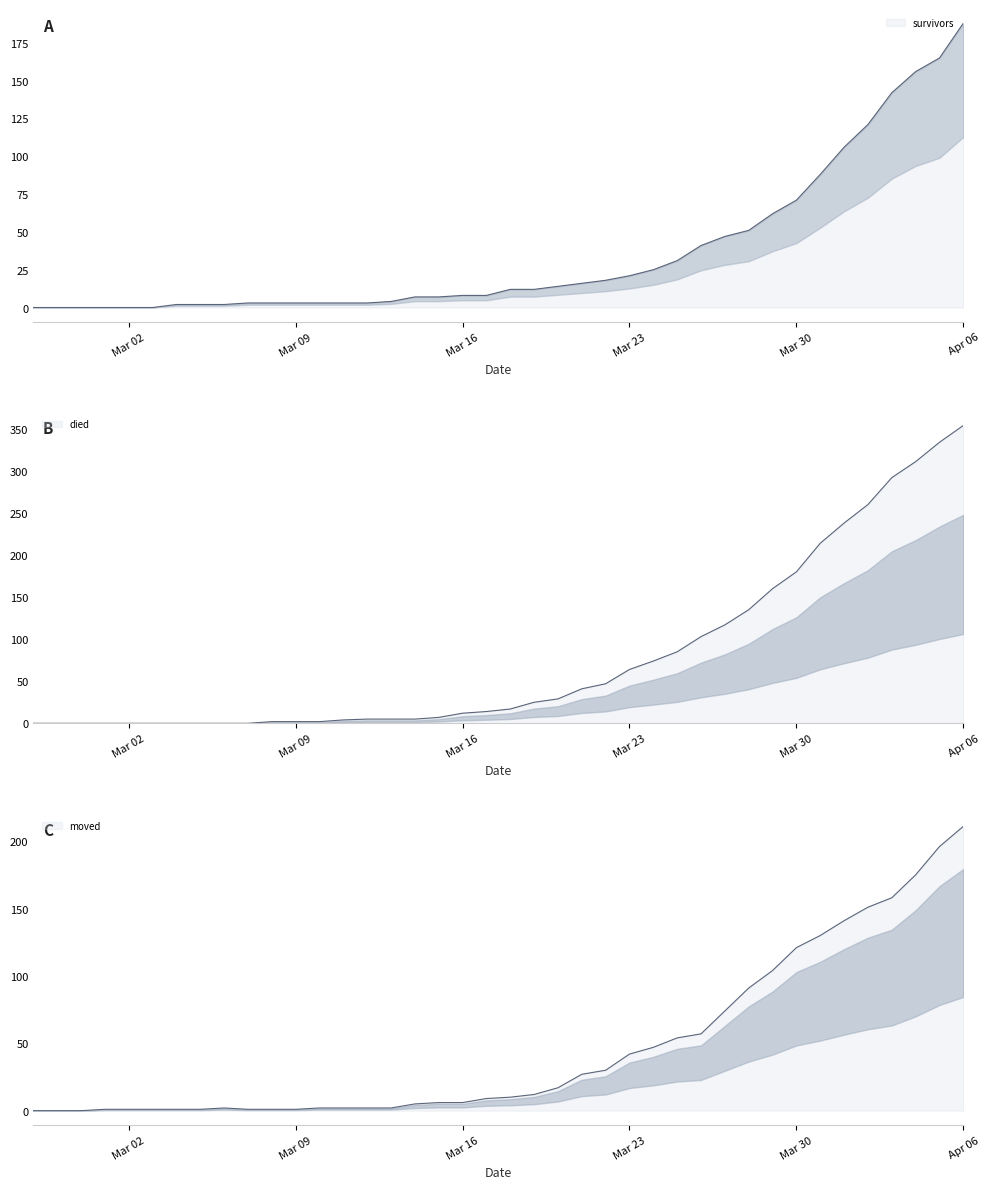

List the series in order of their overall mean, highest first.

died, moved, survivors